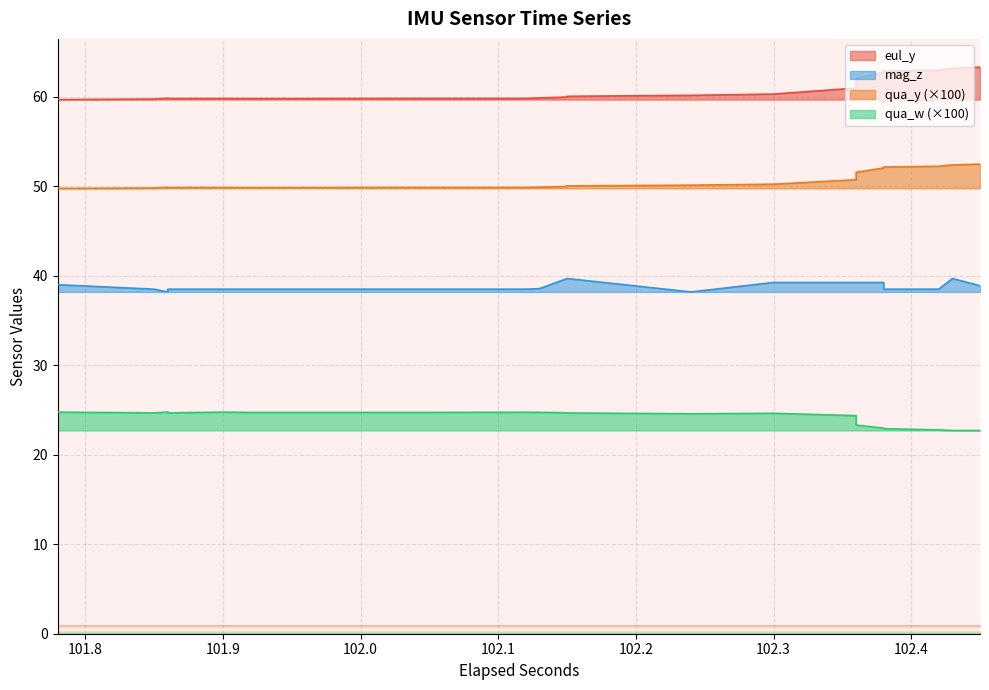

List the series in order of their overall mean, highest first.

eul_y, qua_y, mag_z, qua_w